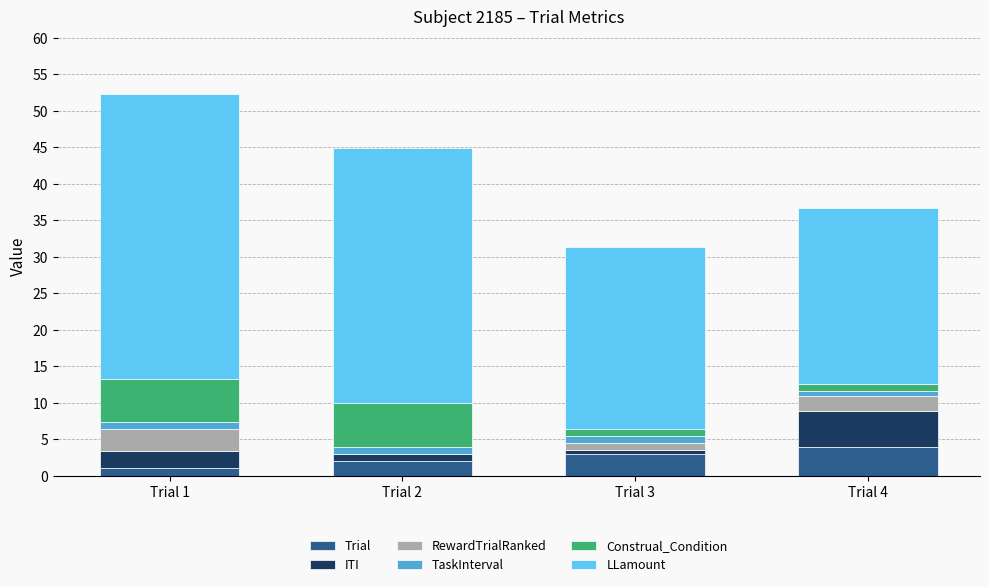

At which category is the sum across all series the highest?

Trial 1